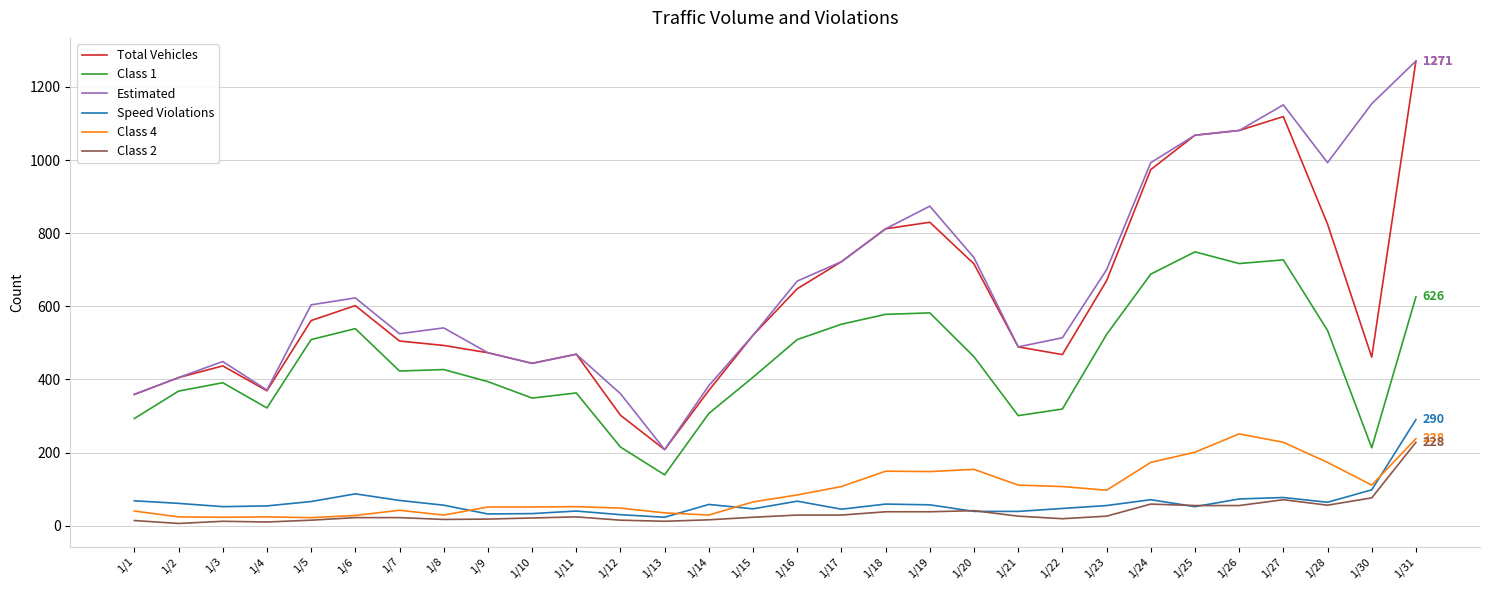

Which category has the highest value across all series?

1/31